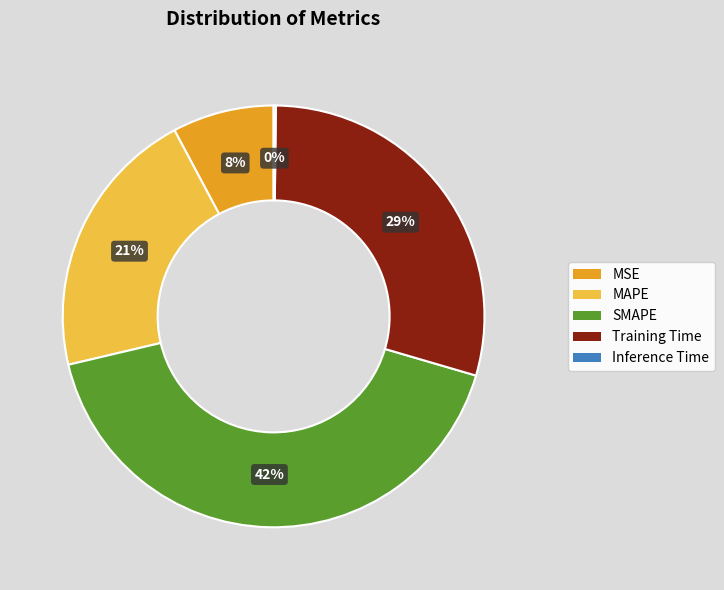

Does MAPE account for over 50% of the chart?

No